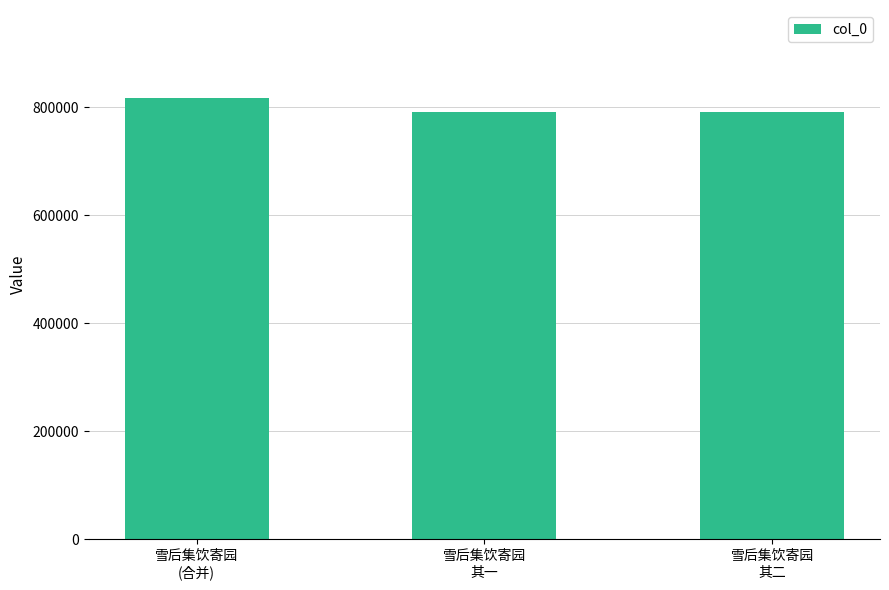

Count the number of data series in this chart.

1